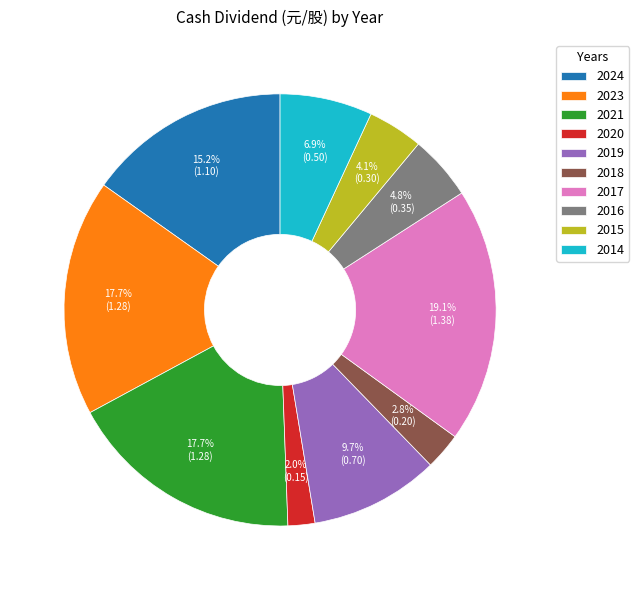

Does any single category account for the majority?

No